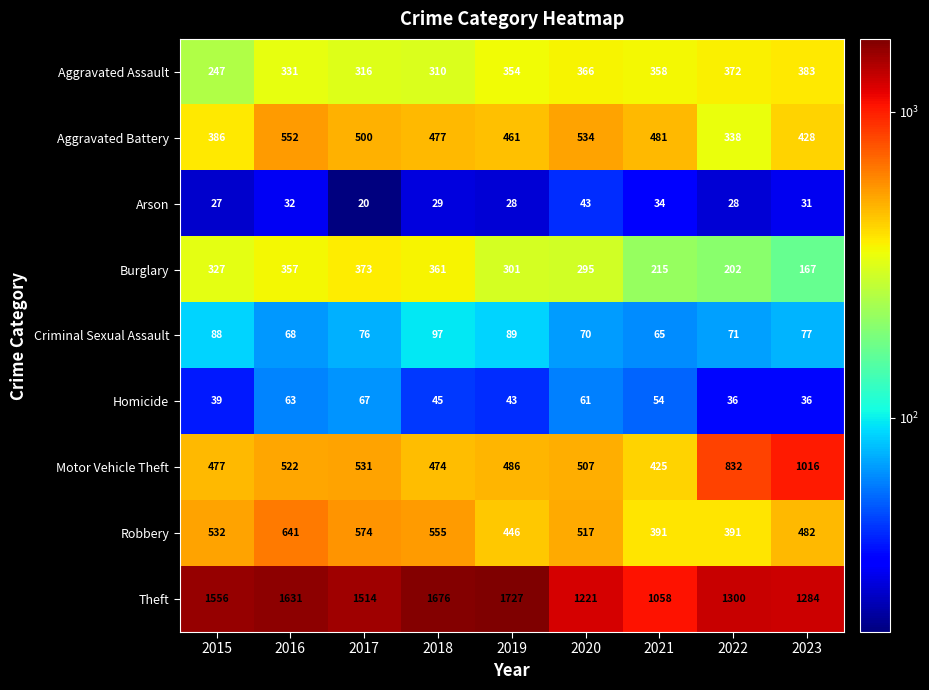

How many values in the Aggravated Assault series are below 354?

4